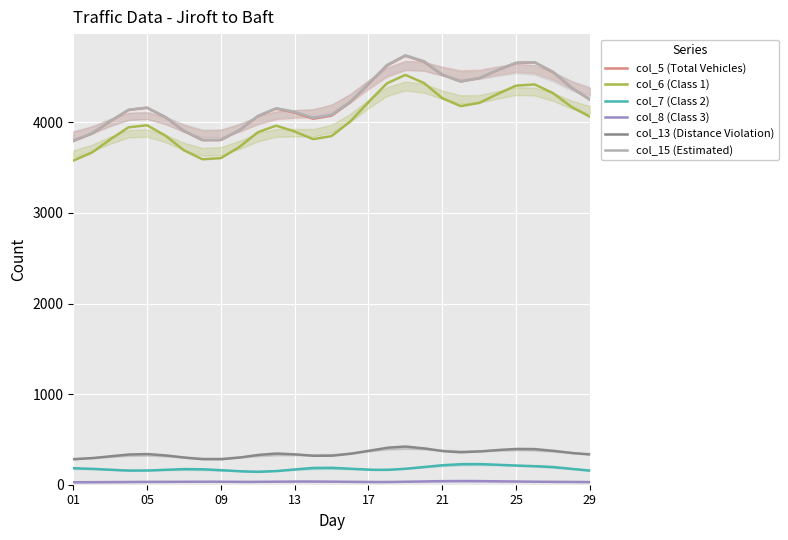

What is the average value of the col_7 (Class 2) series?

179